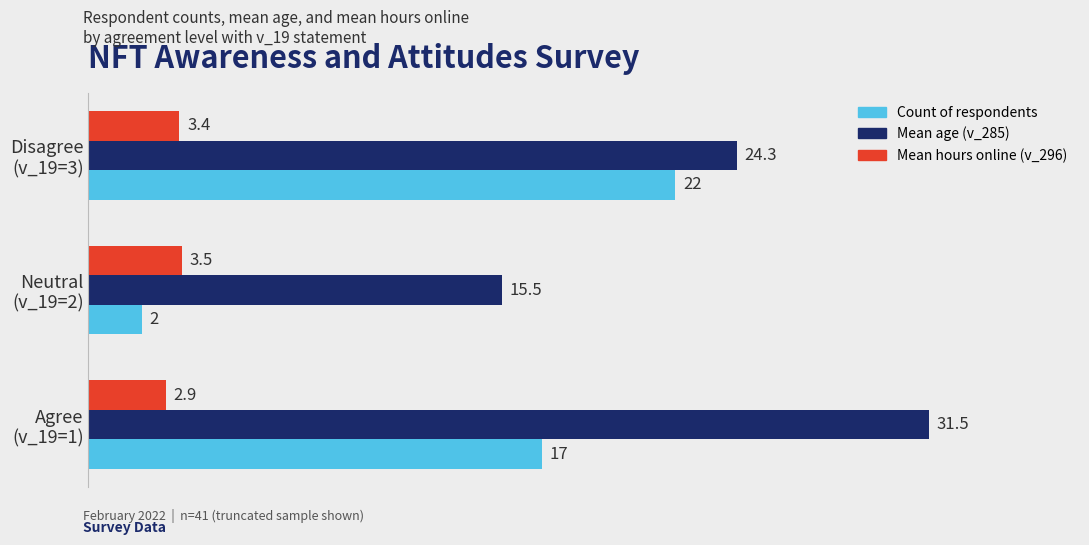

What is the highest value of the Count of respondents series?

22.0